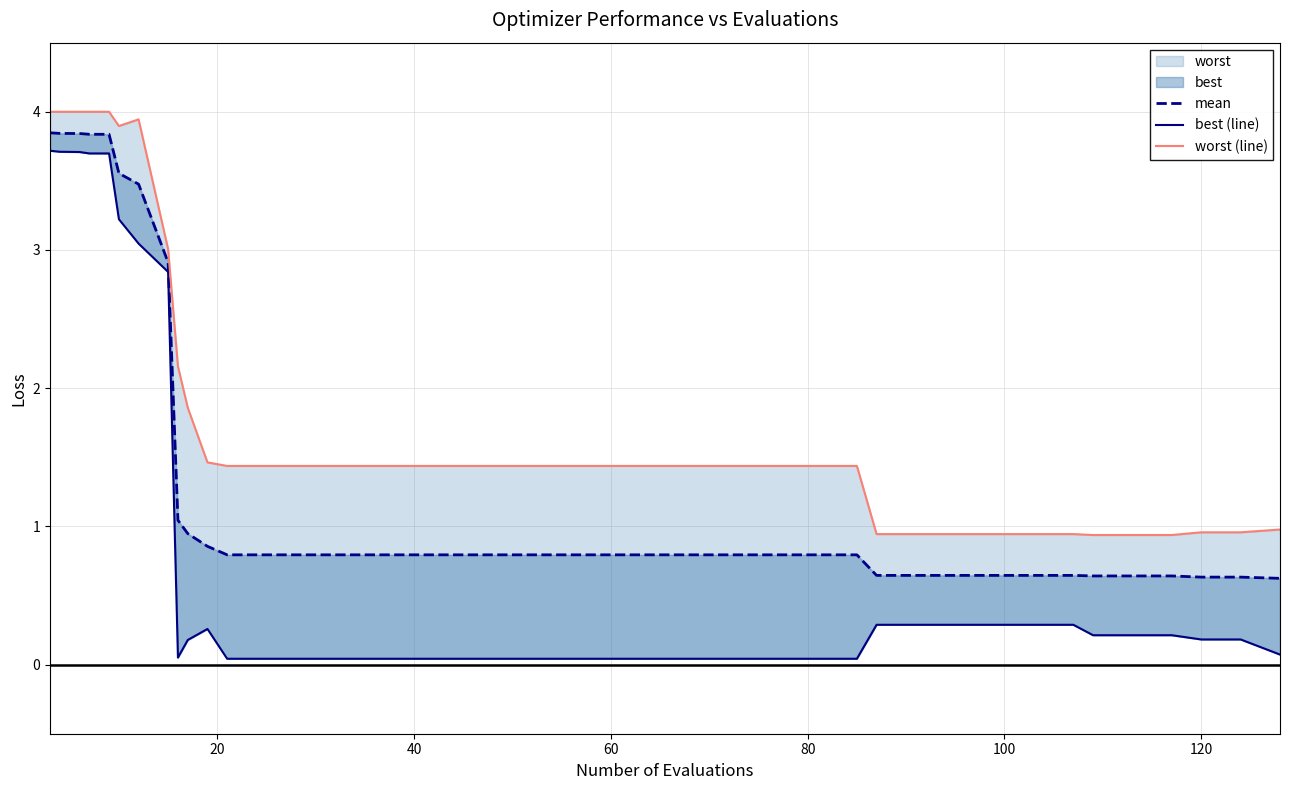

Reading right to left, list all the values displayed in this chart.

mean: 0.6	0.6	0.6	0.6	0.6	0.6	0.6	0.6	0.6	0.6	0.6	0.6	0.8	0.8	0.8	0.8	0.8	0.8	0.8	0.8	0.8	0.8	0.8	0.8	0.8	0.8	0.8	0.8	0.8	0.9	0.9	1.0	2.9	3.5	3.6	3.8	3.8	3.8	3.8	3.8
best (line): 0.1	0.2	0.2	0.2	0.2	0.2	0.3	0.3	0.3	0.3	0.3	0.3	0.0	0.0	0.0	0.0	0.0	0.0	0.0	0.0	0.0	0.0	0.0	0.0	0.0	0.0	0.0	0.0	0.0	0.3	0.2	0.1	2.8	3.0	3.2	3.7	3.7	3.7	3.7	3.7
worst (line): 1.0	1.0	1.0	0.9	0.9	0.9	0.9	0.9	0.9	0.9	0.9	0.9	1.4	1.4	1.4	1.4	1.4	1.4	1.4	1.4	1.4	1.4	1.4	1.4	1.4	1.4	1.4	1.4	1.4	1.5	1.9	2.2	3.0	3.9	3.9	4.0	4.0	4.0	4.0	4.0